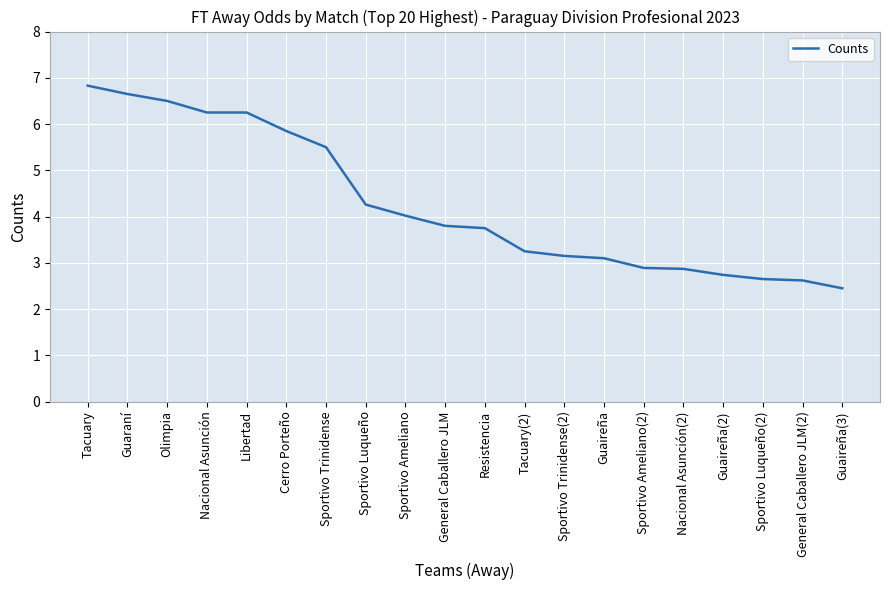

At which label does the data first exceed 3?

Tacuary